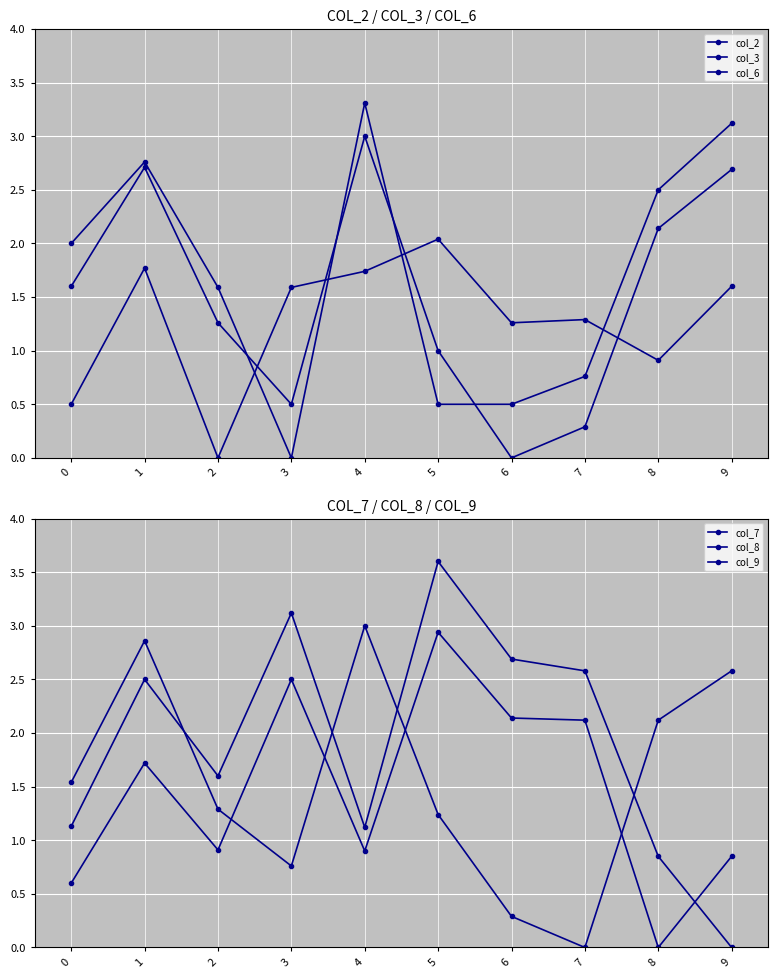

The value of col_2 at 1 is 1.8. True or false?

True